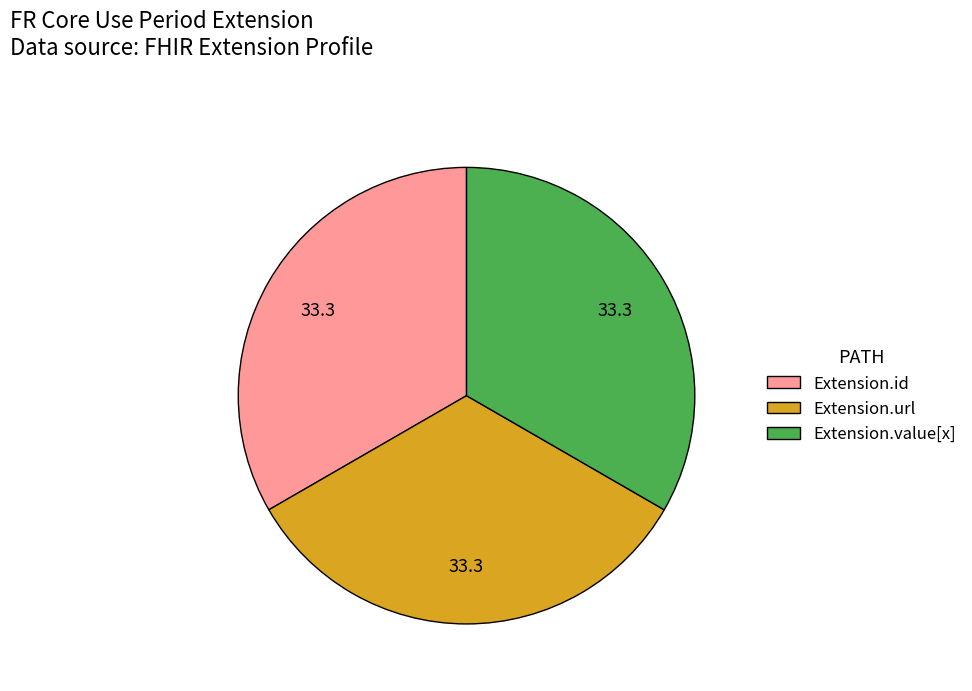

Count the number of slices in the pie.

3